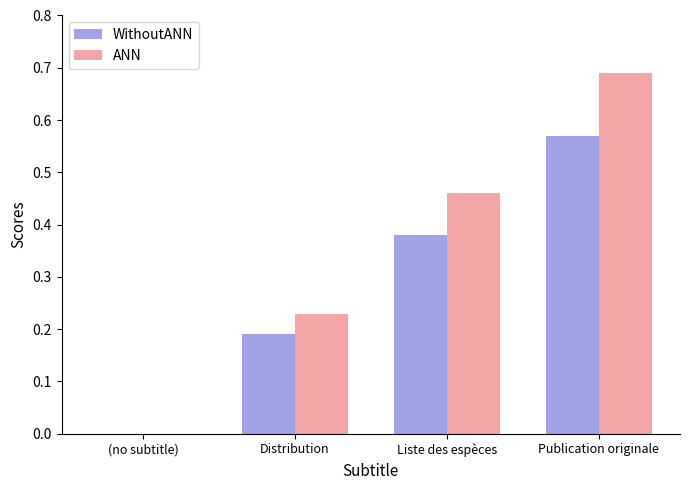

Which series has the largest total across all categories?

ANN